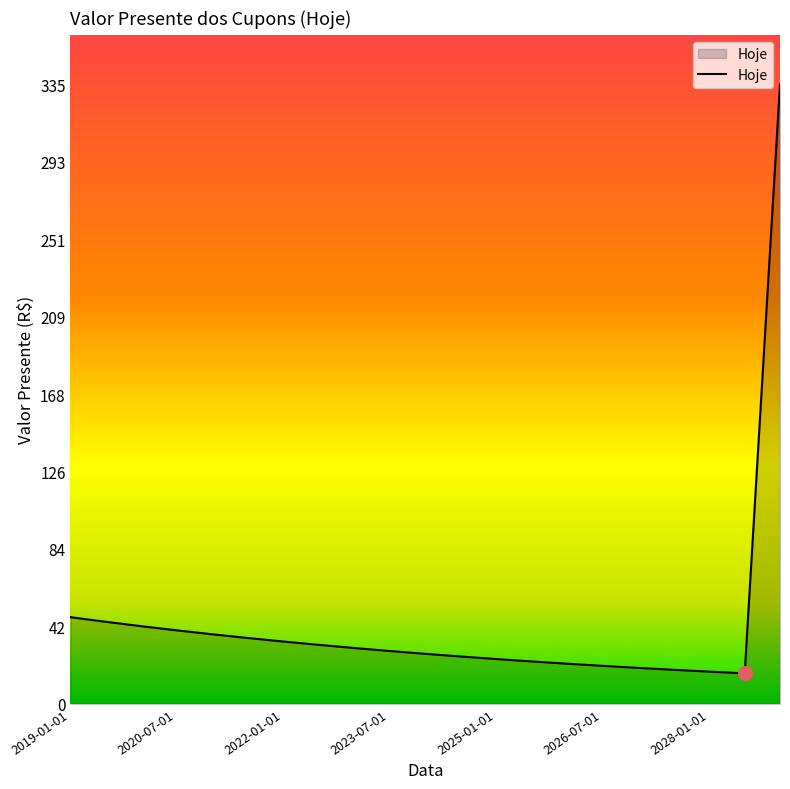

What is the minimum value shown in the chart?

16.5